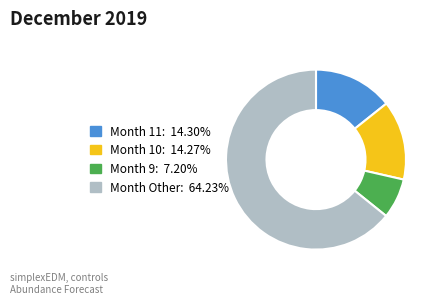

Is there any slice that represents more than half of the pie?

Yes